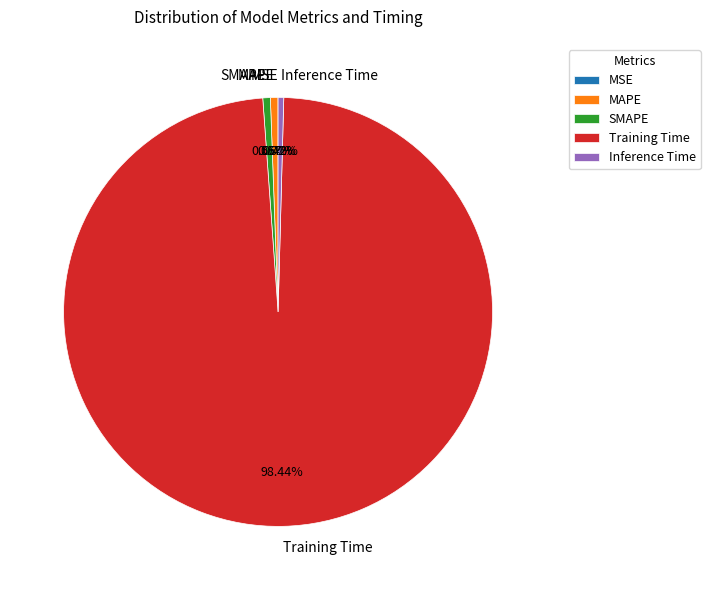

Is the sum of MAPE and SMAPE greater than half?

No